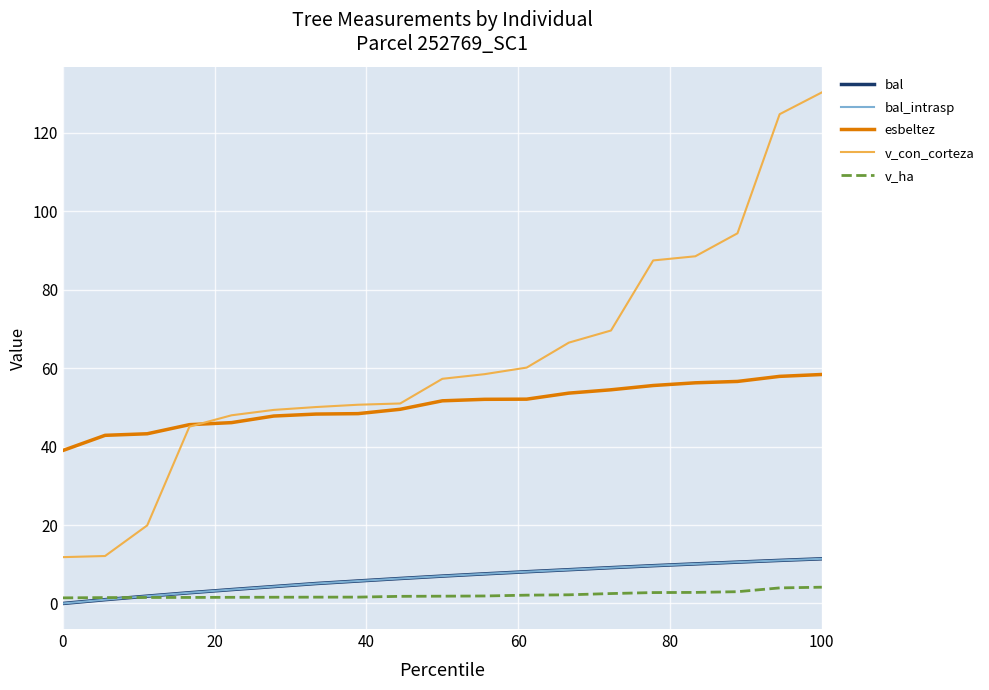

Does the chart display data point markers on the line(s)?

No